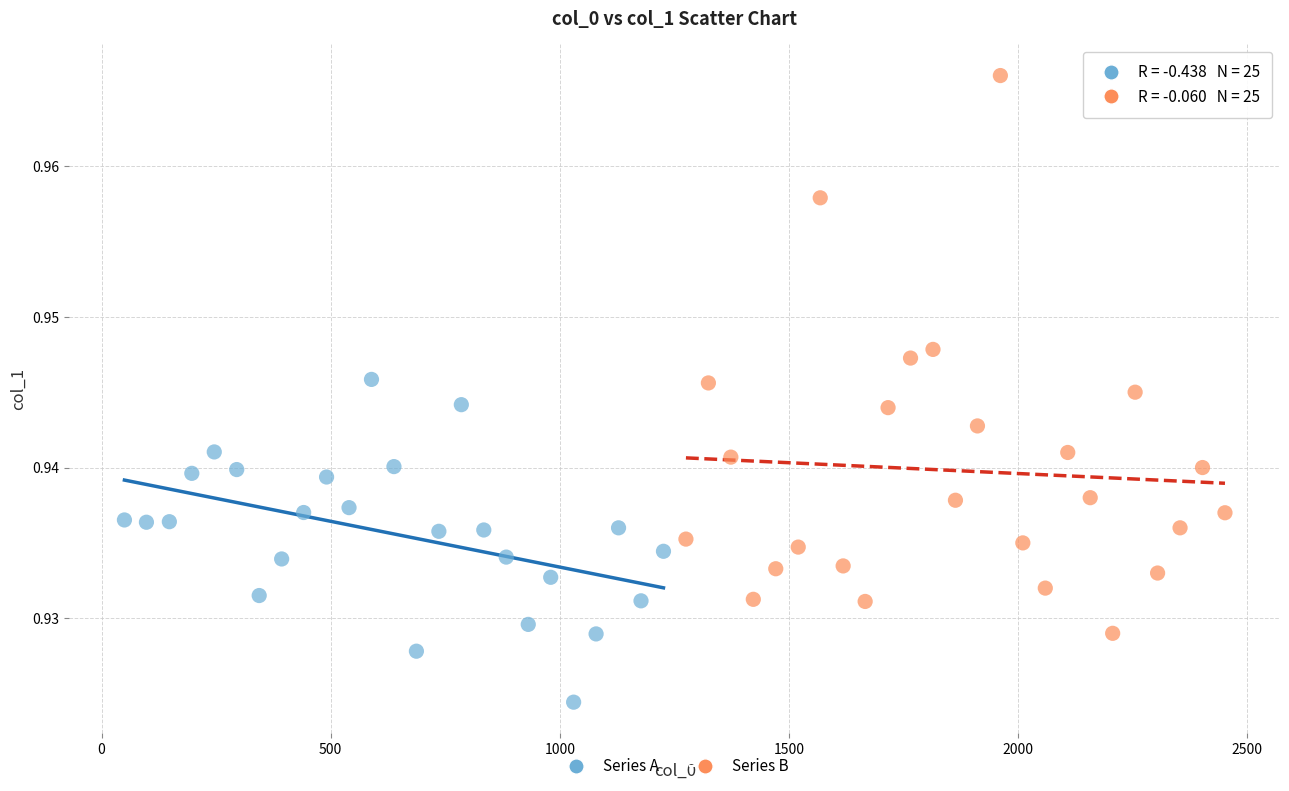

What are all the series names shown in the legend?

Series A, Series B